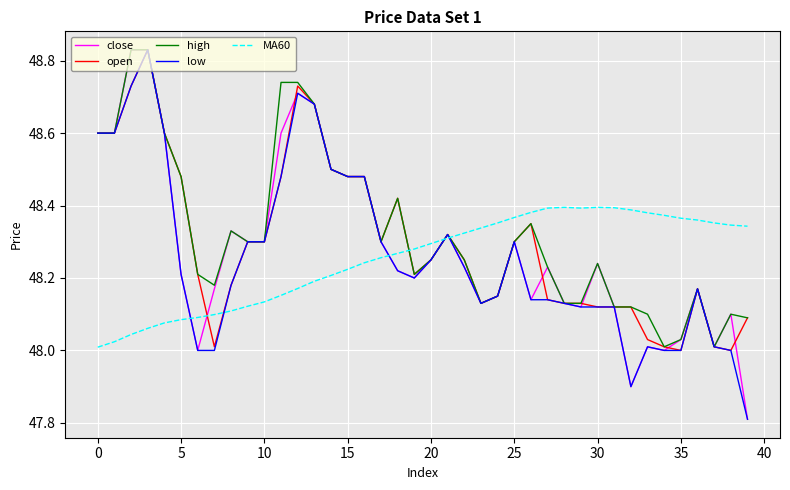

What is the lowest value of the low series?

47.8